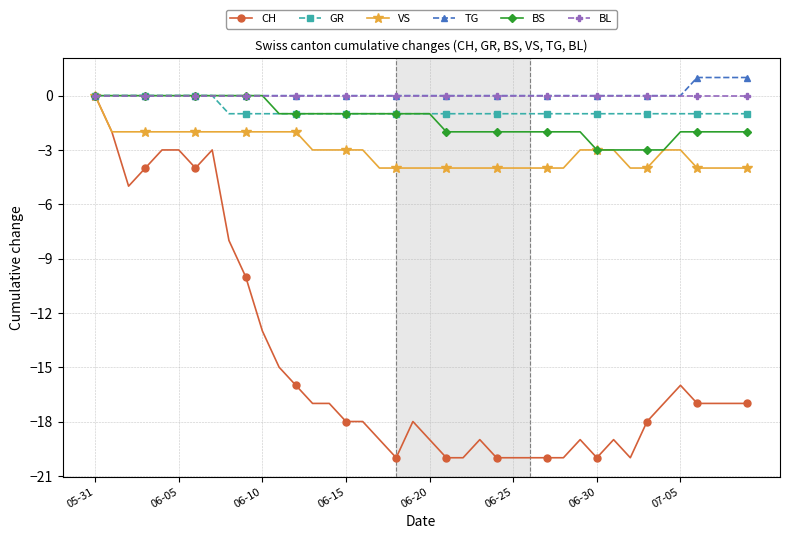

What is the difference between the second highest and second lowest values in the GR series?

1